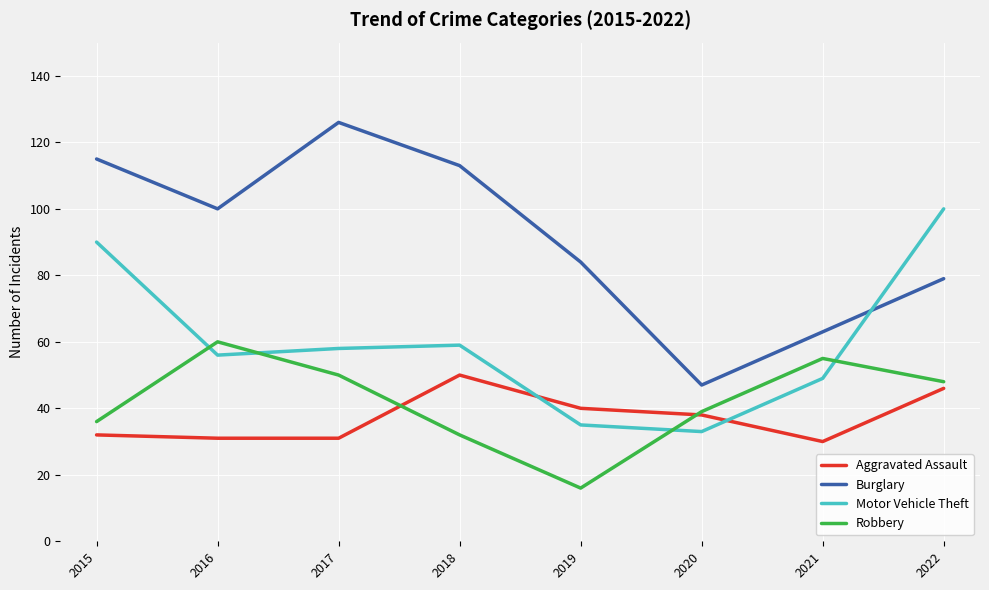

The value of Robbery at 2018 is 18. True or false?

False